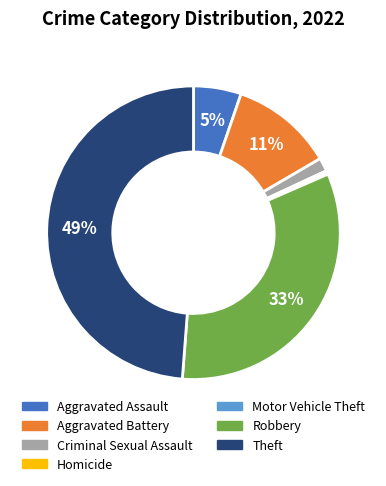

Do Aggravated Assault and Aggravated Battery together represent more than half of the pie?

No